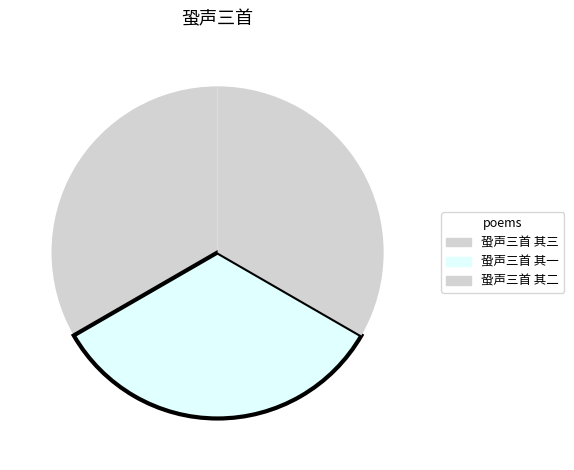

Is there any slice that represents more than half of the pie?

No